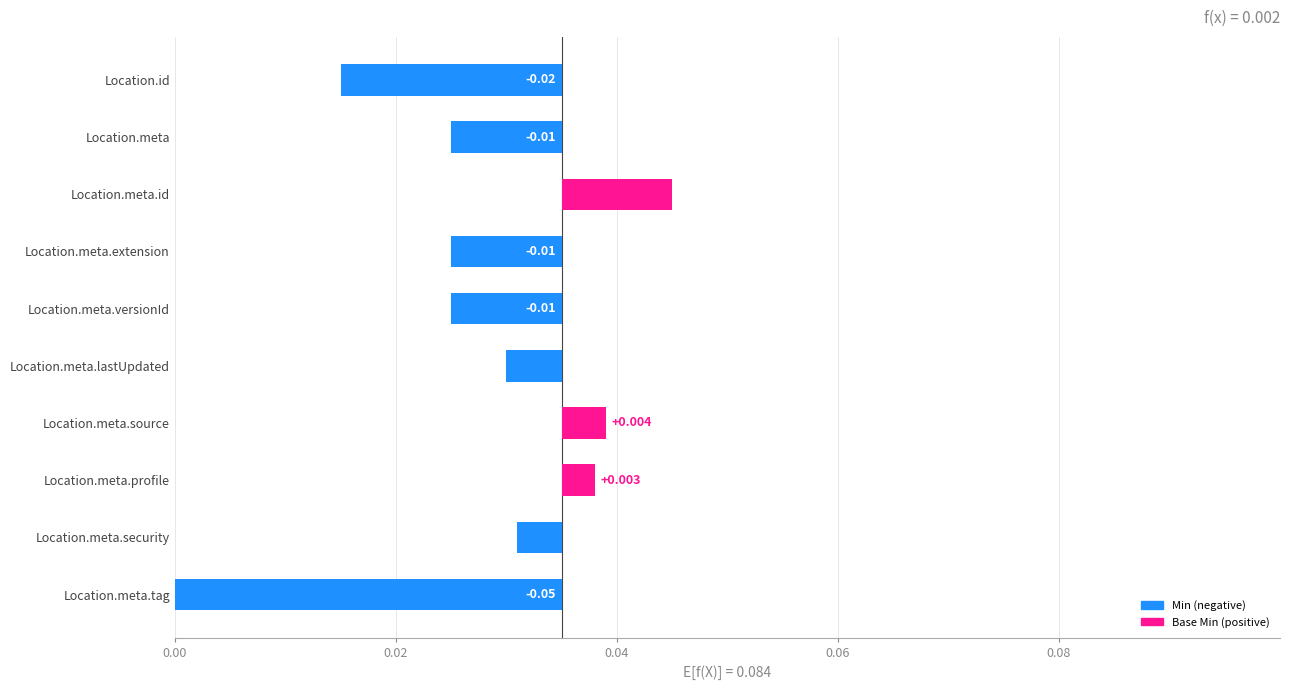

What is the difference between the second highest and minimum values?

0.1